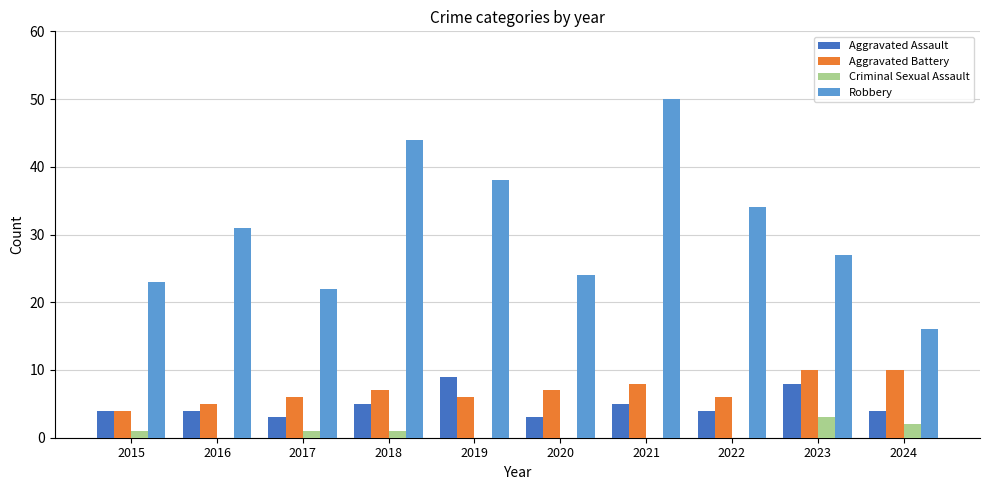

What is the sum of all Criminal Sexual Assault values?

8